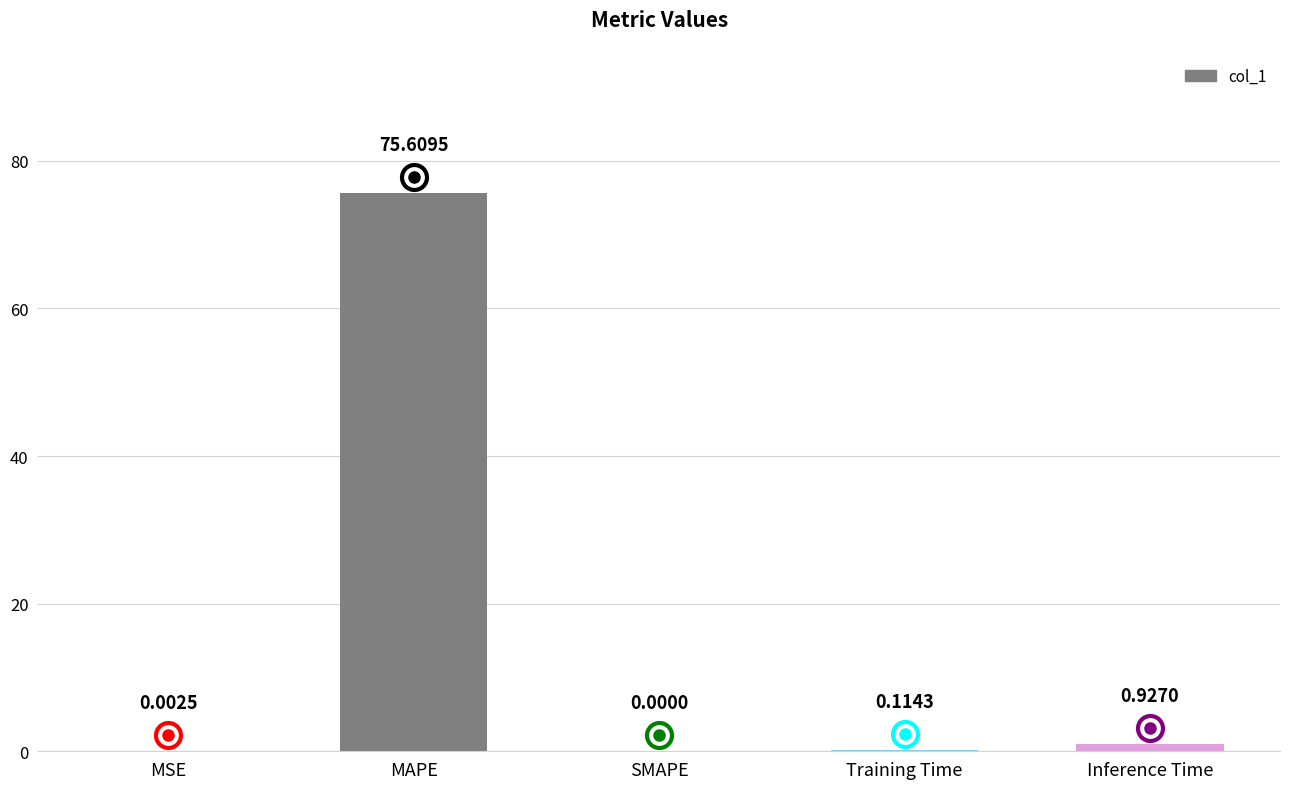

What is the sum of all values?

76.7